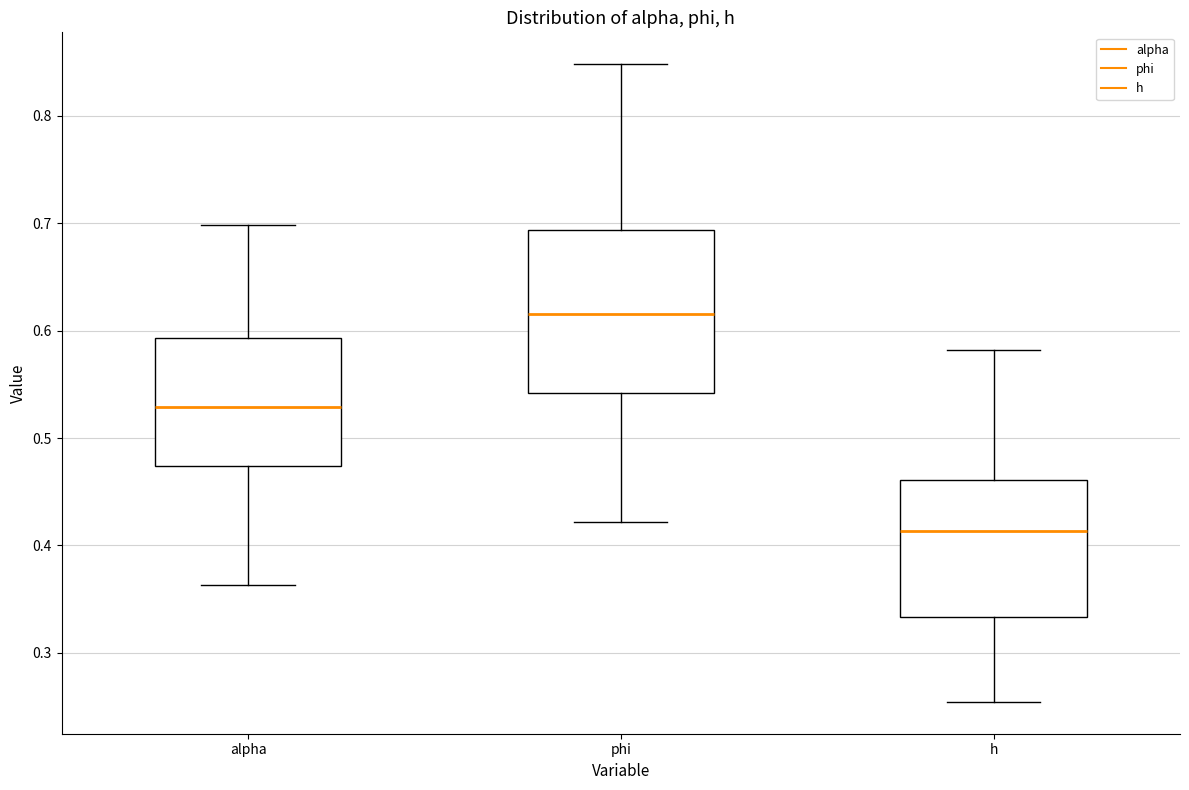

Reading left to right, transcribe this box plot: for each box, give where its median line is, the range the box spans, and where its two whiskers end, as read against the y-axis. The values are not printed on the chart, so give them approximately, as read against the axis.

alpha: median 0.53, box 0.47 to 0.59, whiskers 0.36 to 0.70
phi: median 0.62, box 0.54 to 0.69, whiskers 0.42 to 0.85
h: median 0.41, box 0.33 to 0.46, whiskers 0.25 to 0.58